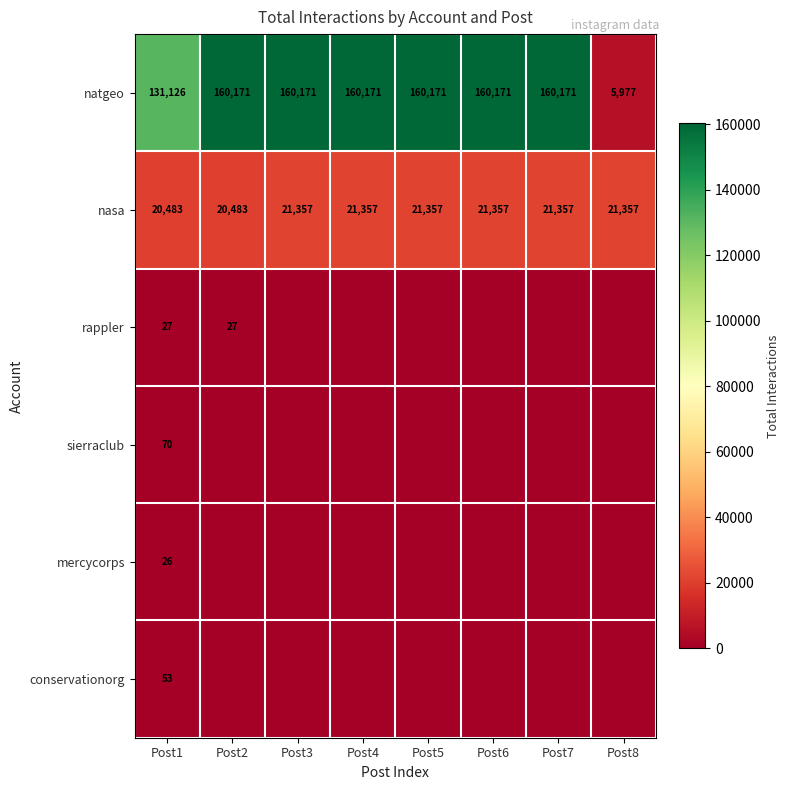

The value of nasa at Post6 is 12513. True or false?

False